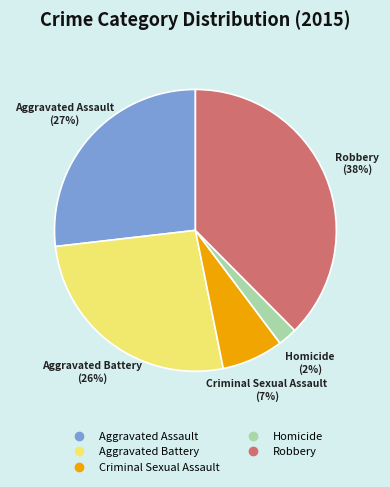

Which slice is the largest?

Robbery